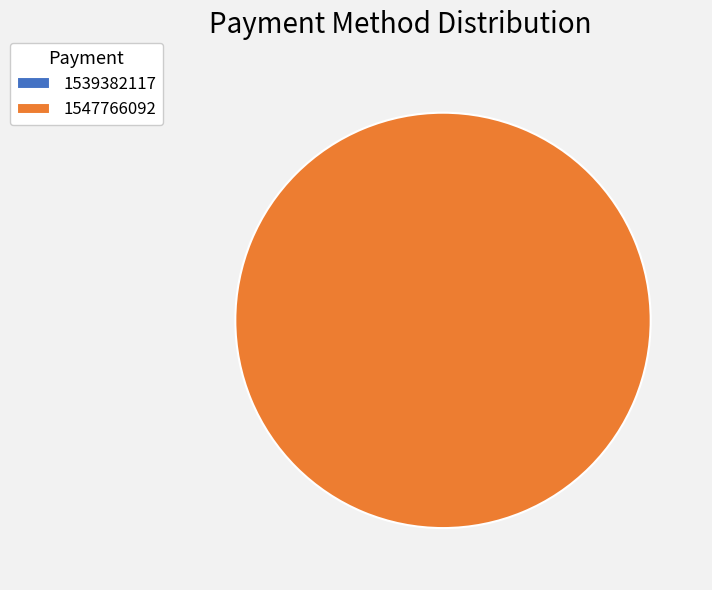

Does any single category account for the majority?

Yes